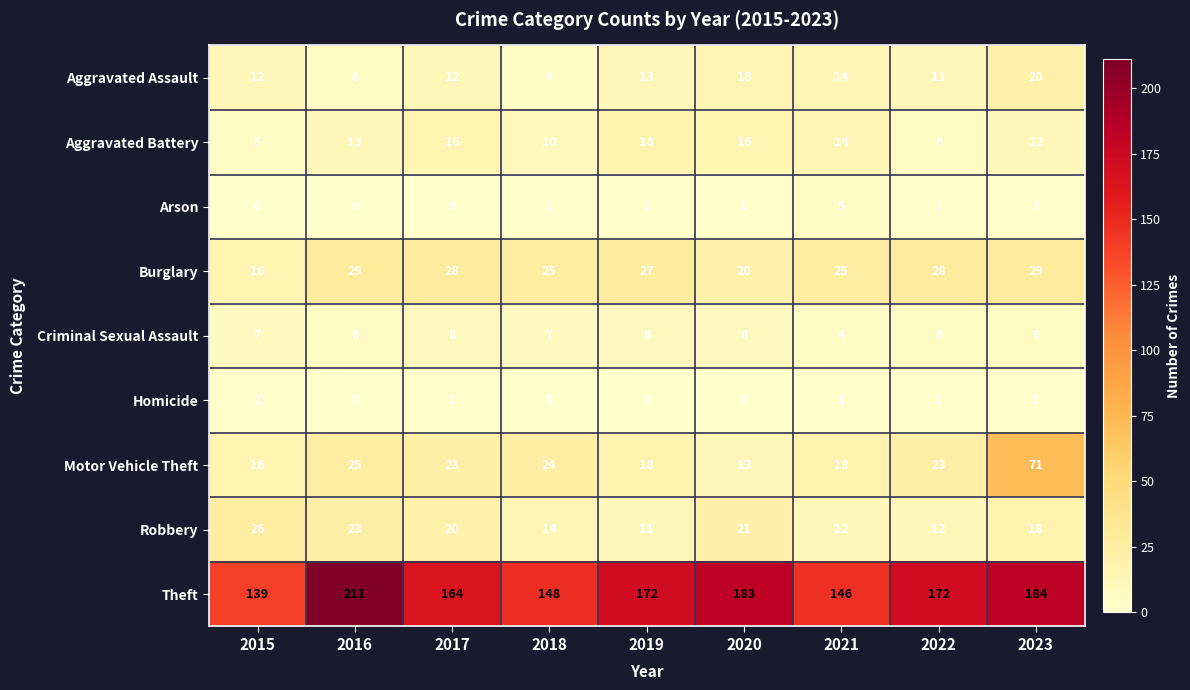

At which category does the chart reach its peak across all series?

2016